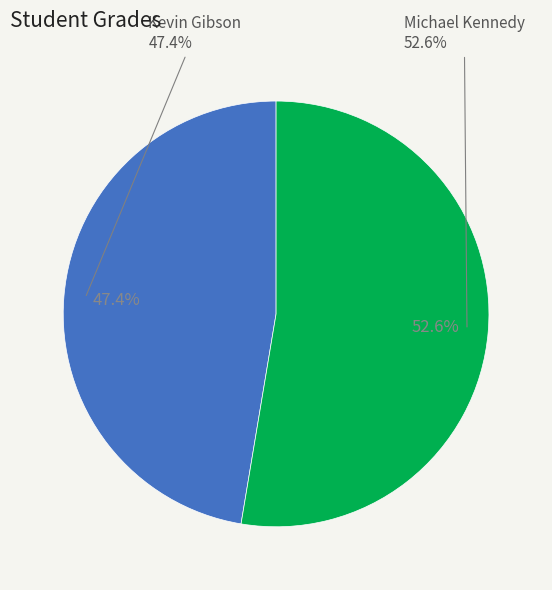

Which slice is the largest?

Michael Kennedy